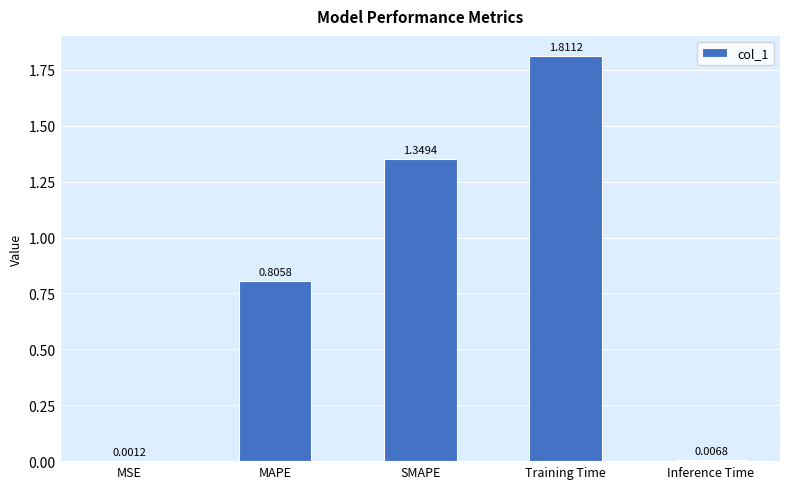

At which label is the value closest to 0?

MSE